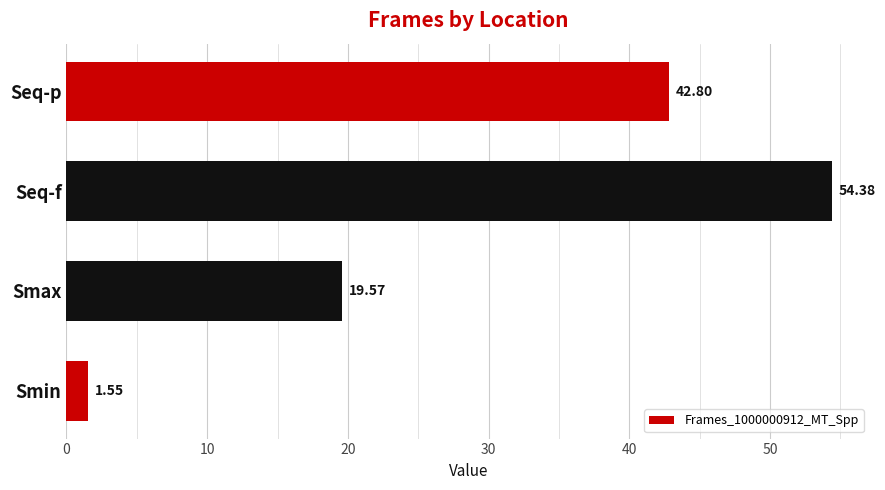

What is the average value?

29.6